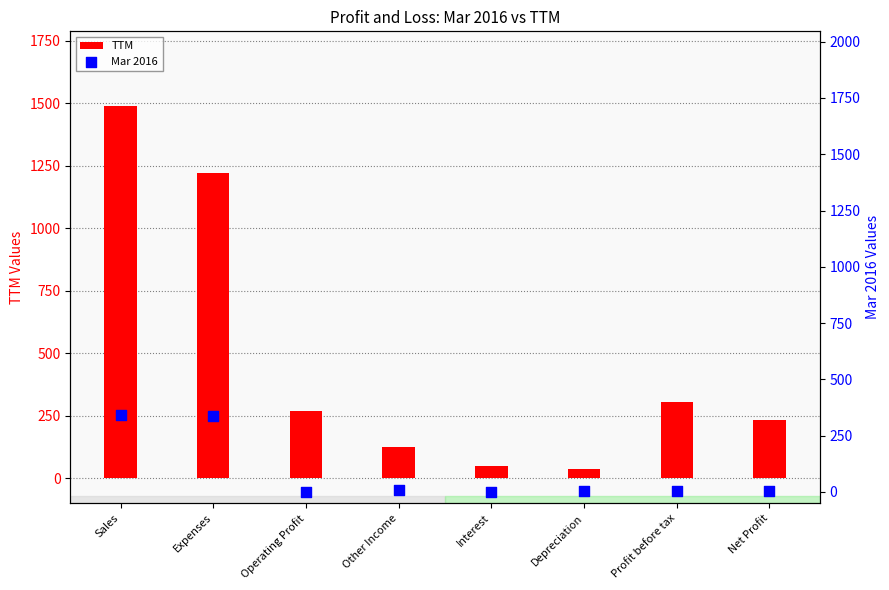

What are all the series names shown in the legend?

TTM, Mar 2016